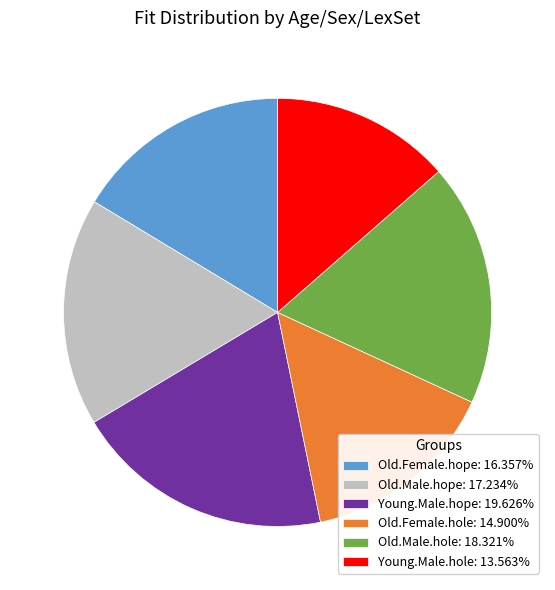

The Old.Male.hole slice represents 18% of the pie. True or false?

True